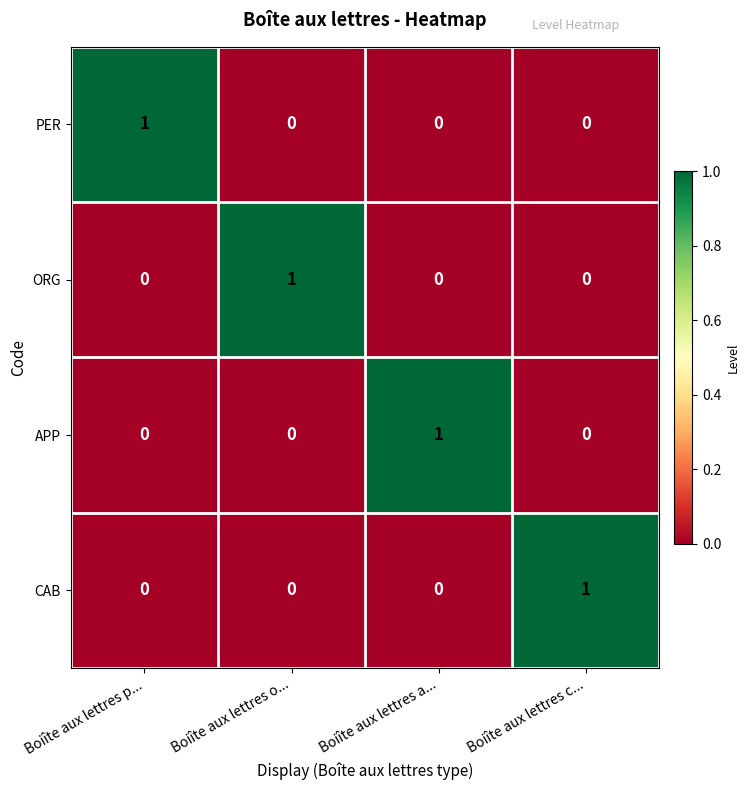

At how many categories does at least one series exceed 0?

4